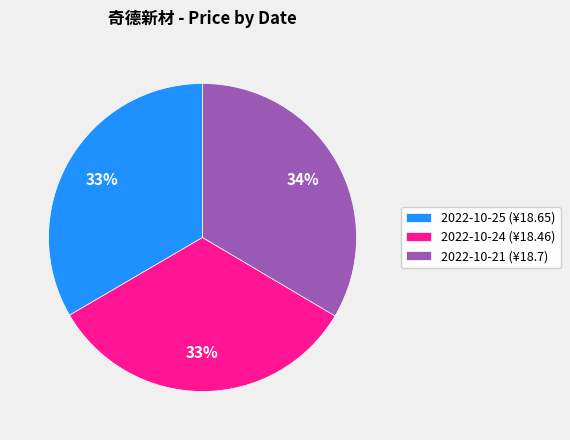

How many segments does this pie chart have?

3